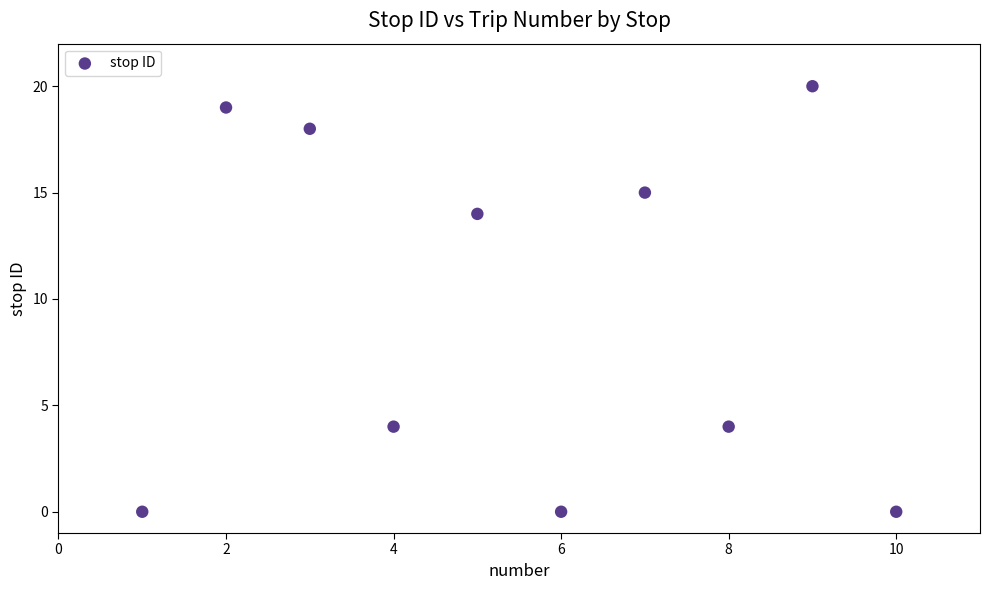

What Y value in the scatter plot is closest to 10?

14